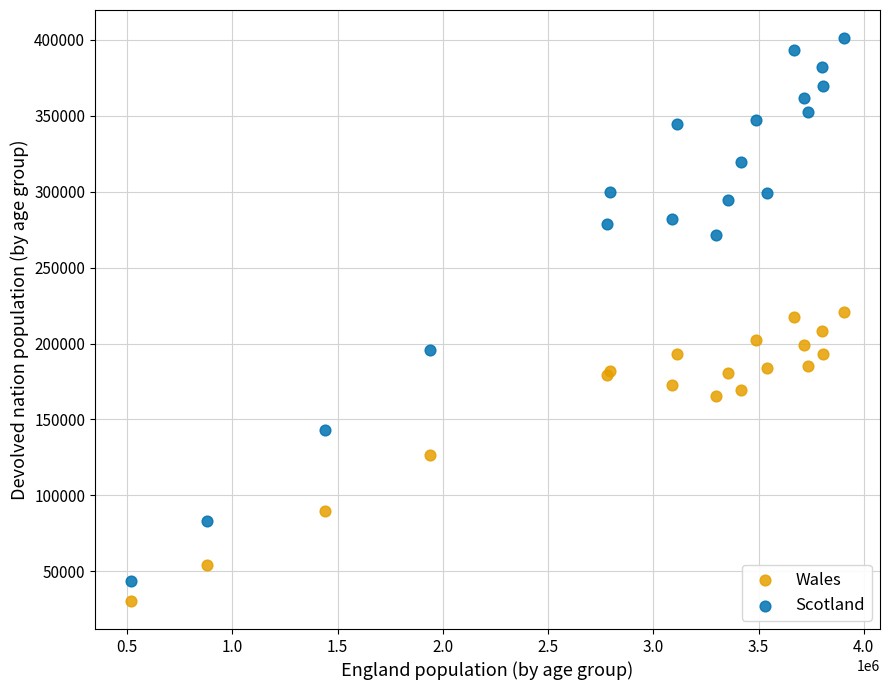

Which series has the largest Y range (max minus min)?

Scotland